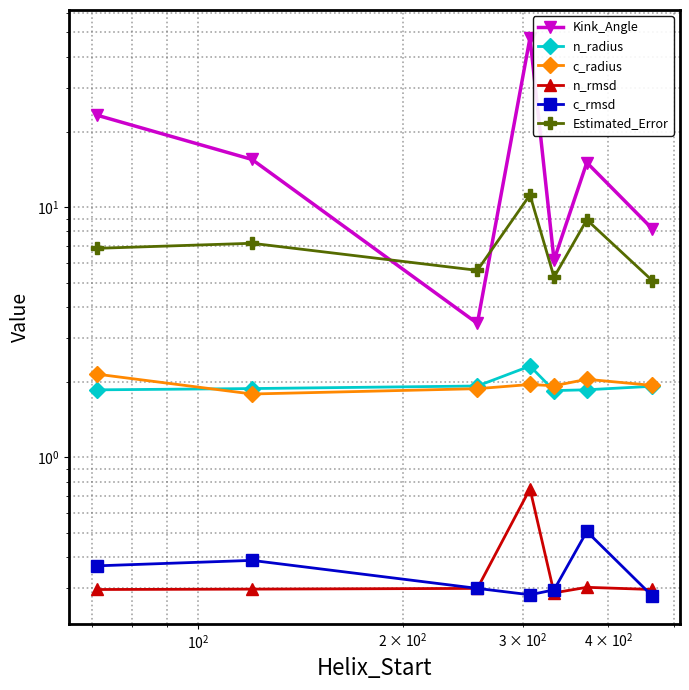

What is the minimum value for c_rmsd?

0.3